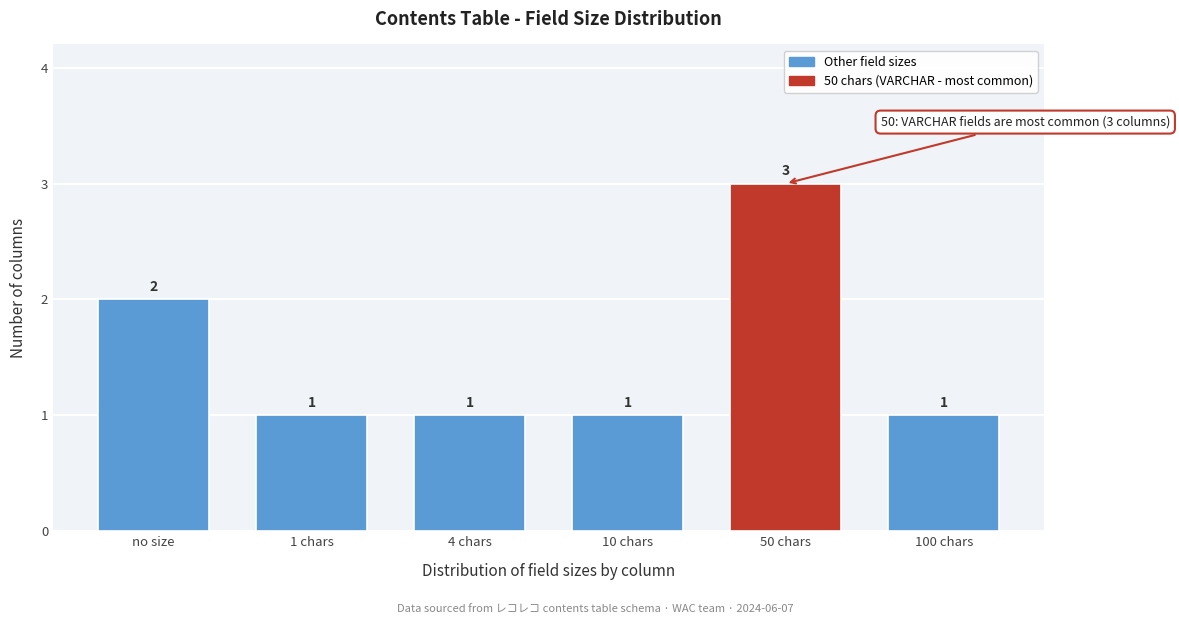

Reading right to left, what are all the values shown in this chart?

100 chars=1	50 chars=3	10 chars=1	4 chars=1	1 chars=1	no size=2